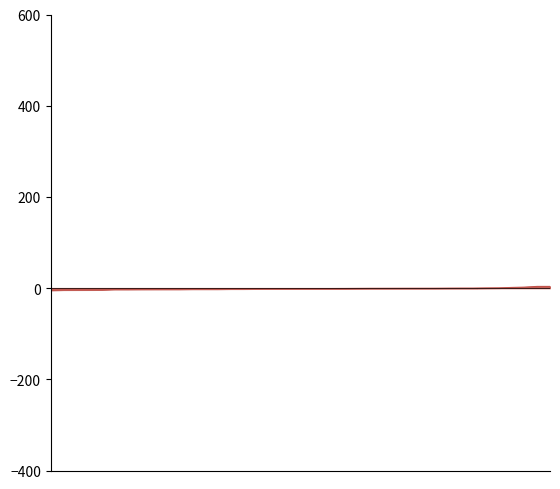

What is the sum of the Odd_A_FT values at 31 and 19?

6.2